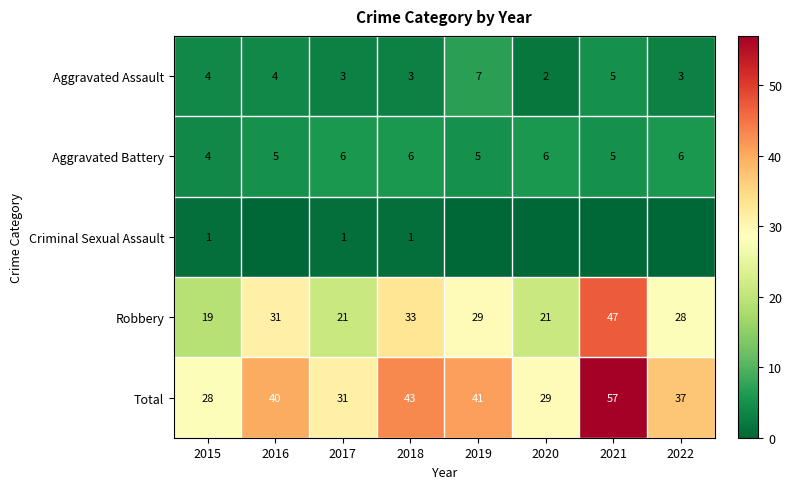

Which category has the lowest value in the Aggravated Assault series?

2020